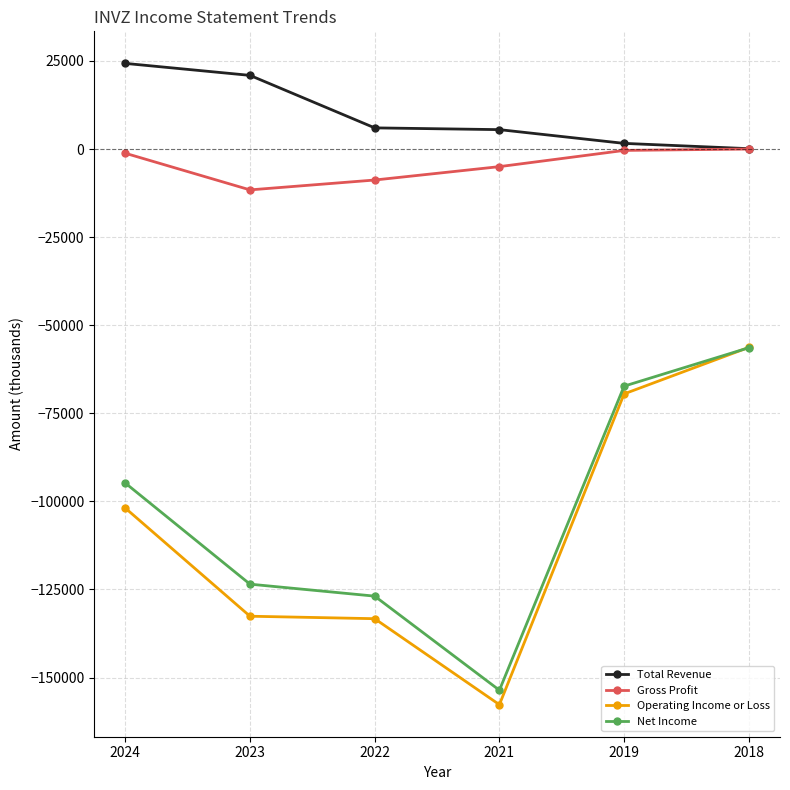

What is the value of the Operating Income or Loss point at the 4th from the left?

-157700